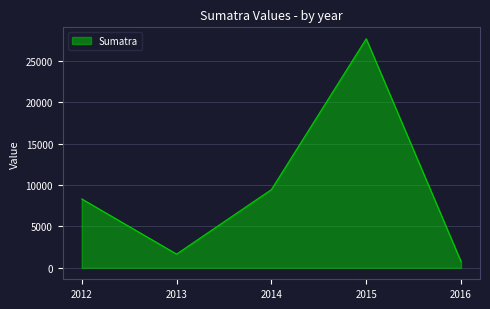

What is the difference between the maximum and minimum values?

26926